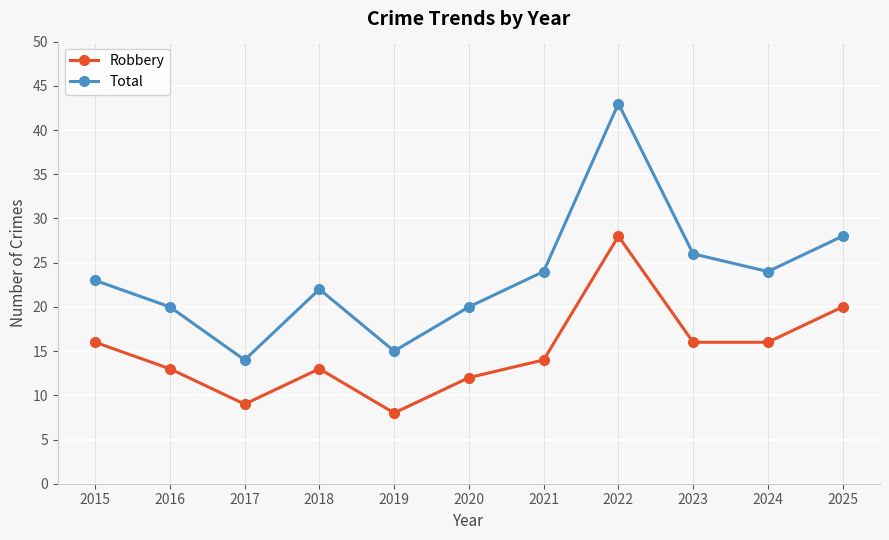

Is the value of Total at 2016 greater than the value of Robbery at 2018?

Yes